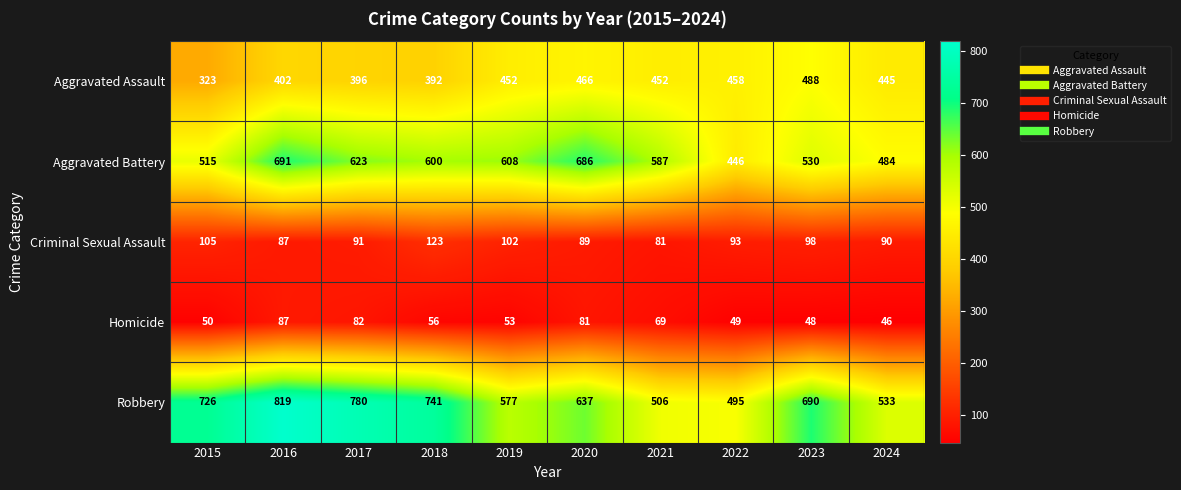

What is the difference between the highest and lowest values at 2024?

487